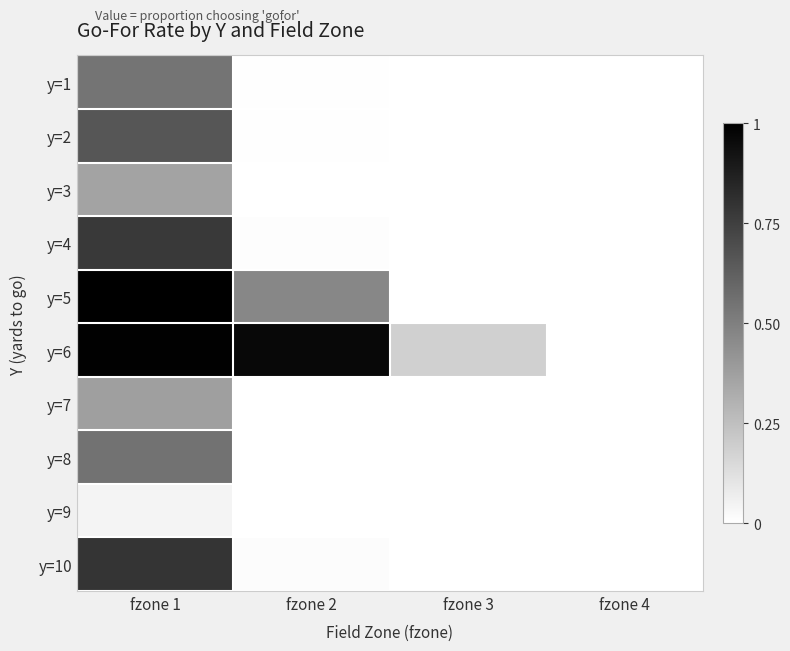

At which category is the sum across all series the highest?

fzone 1